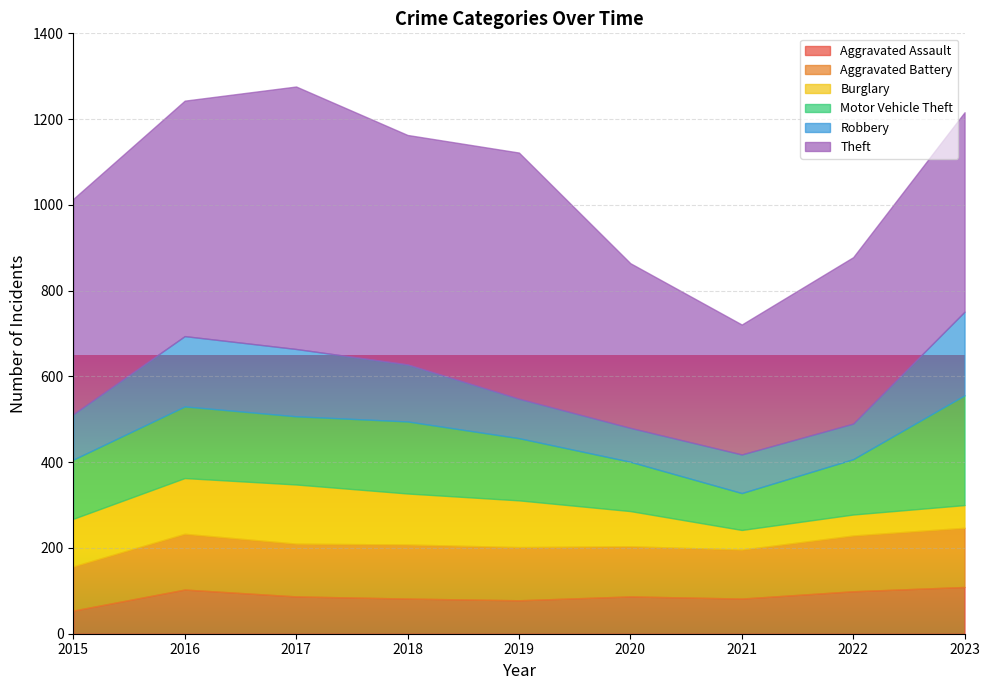

Which series has the widest spread of values?

Theft